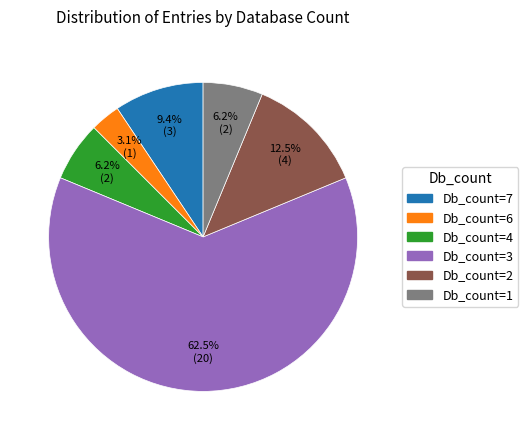

Is there any slice that represents more than half of the pie?

Yes